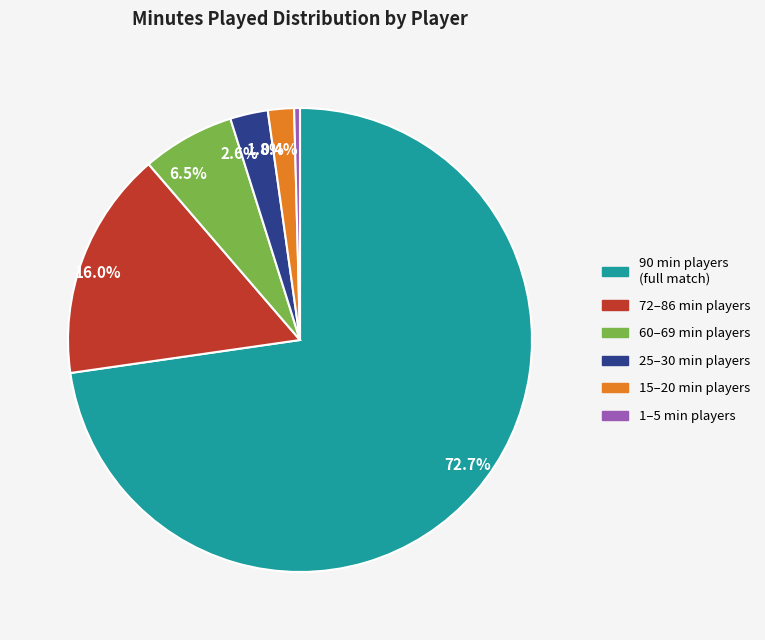

Which has a higher value, 60–69 min players or 90 min players (full match)?

90 min players (full match)